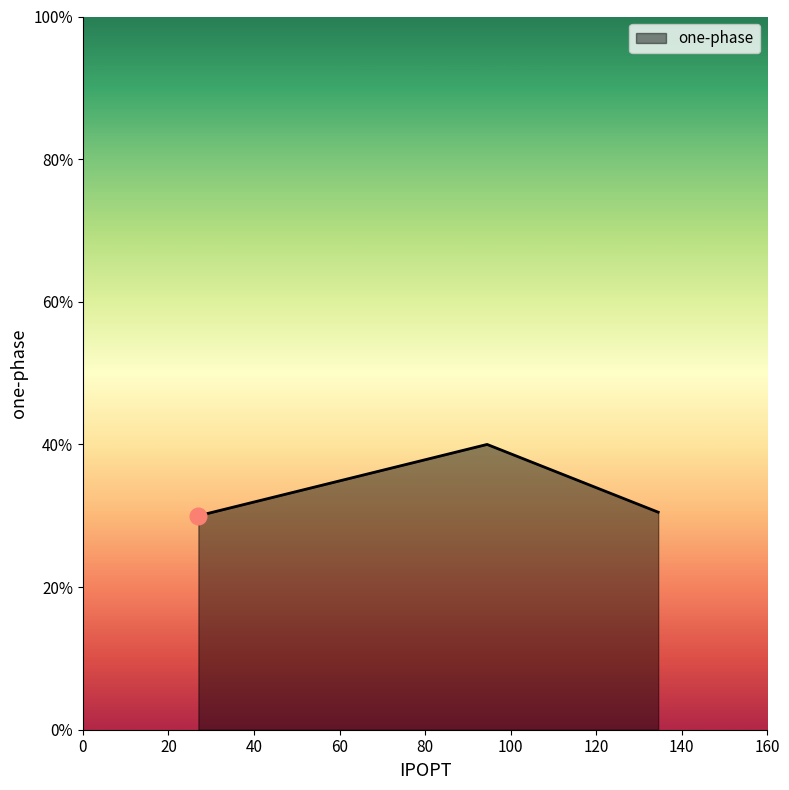

What is the difference between the maximum and minimum values?

10.0